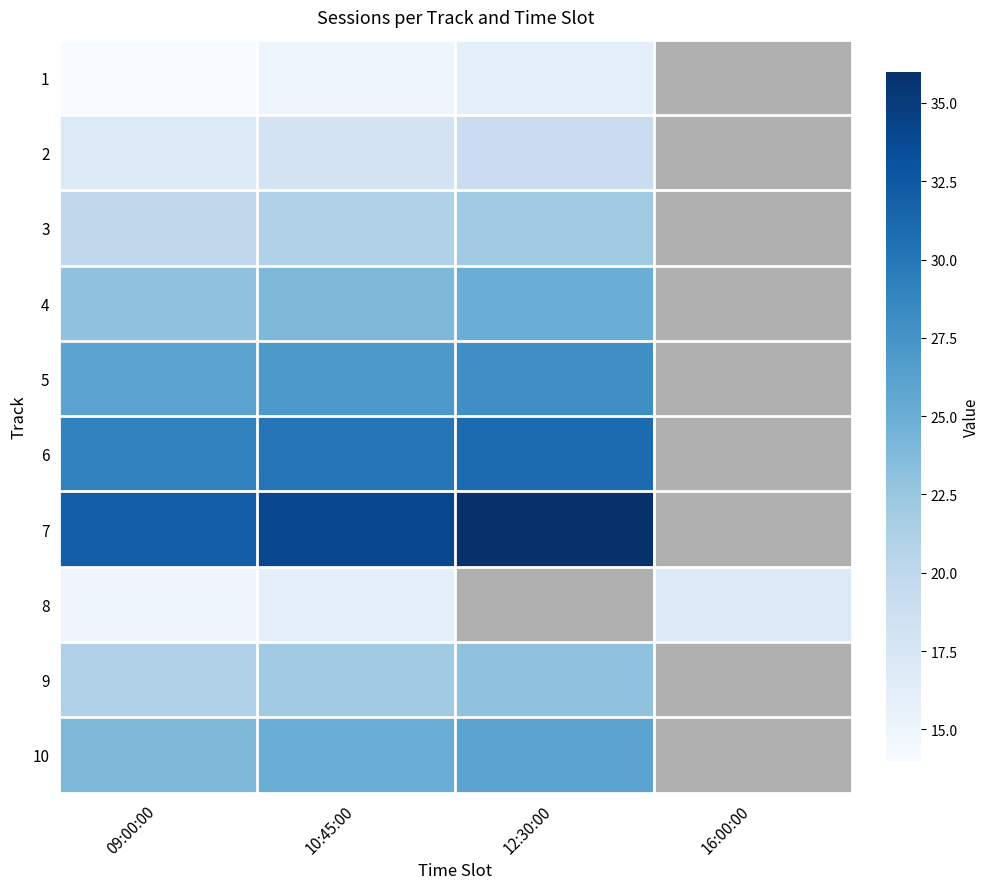

True or false: row_4 has a value of 26.0 at 09:00:00.

True